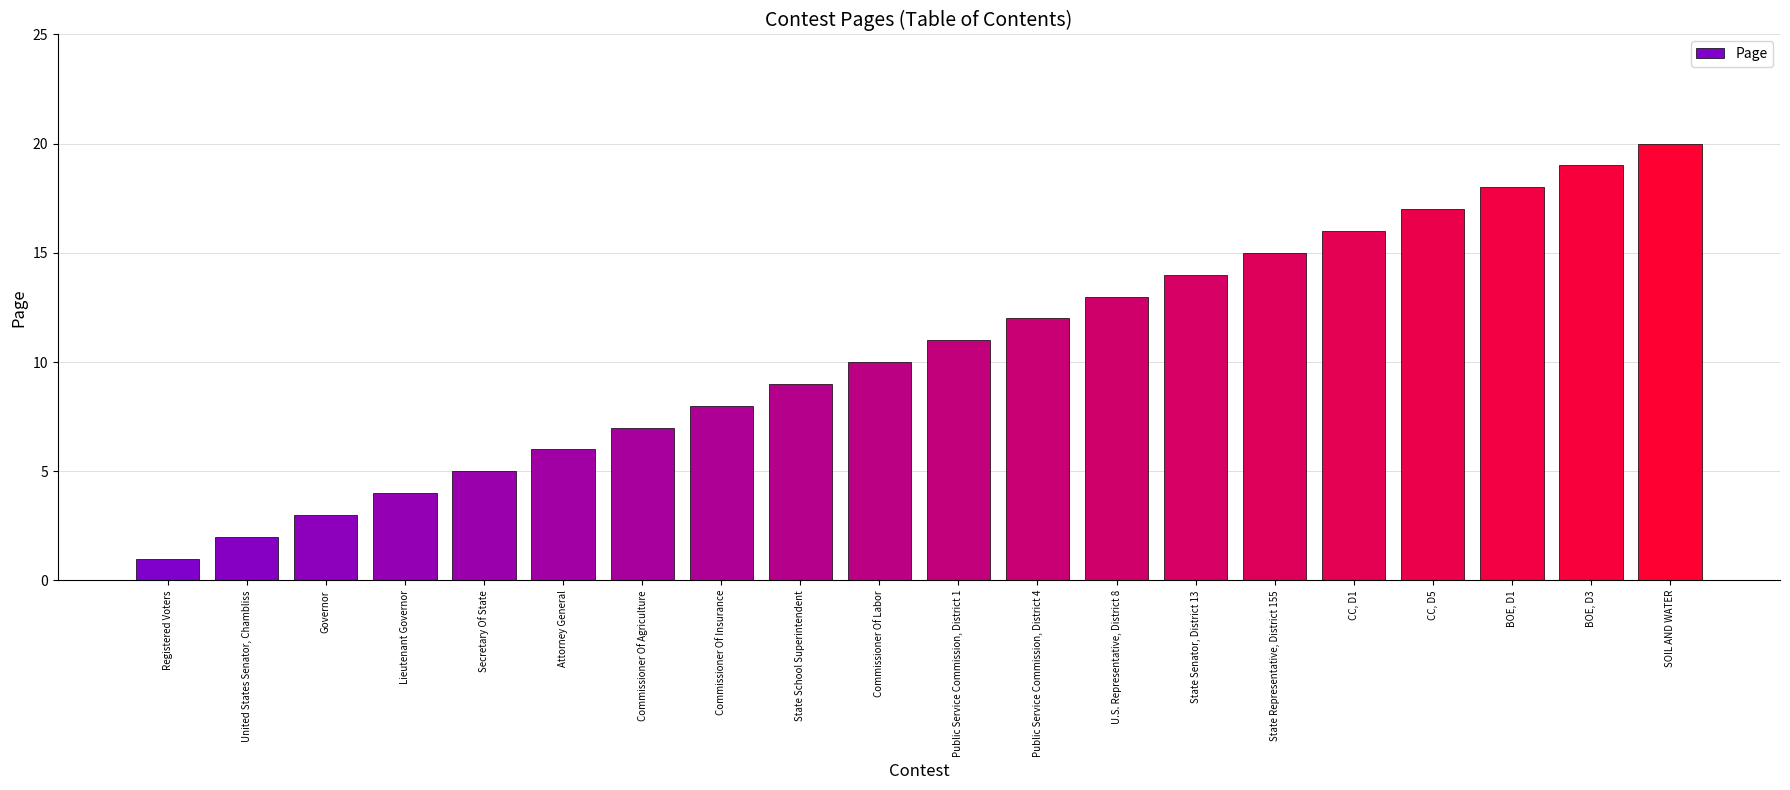

What is the label of the 17th bar from the right?

Lieutenant Governor